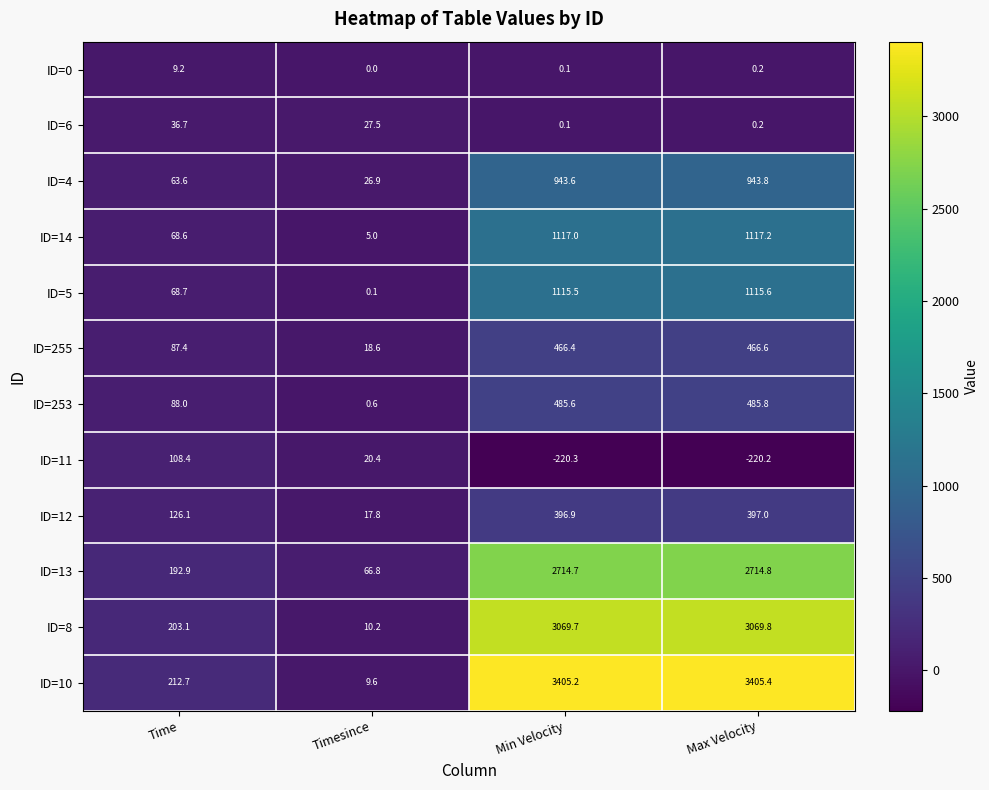

How many data points does each series have?

4